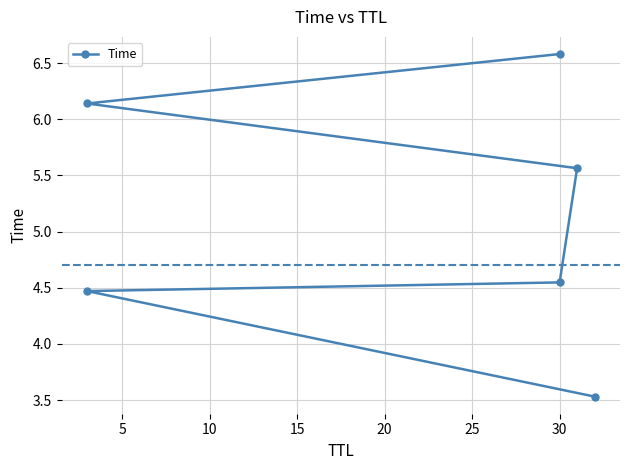

Approximately how many times larger is the value at 5 compared to 20?

0.7